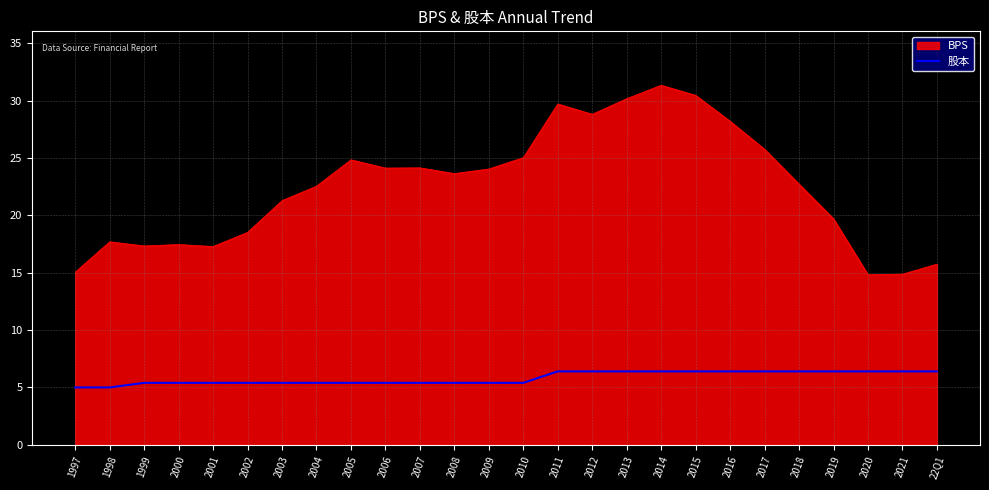

The value of 股本 at 2007 is 5.4. True or false?

True